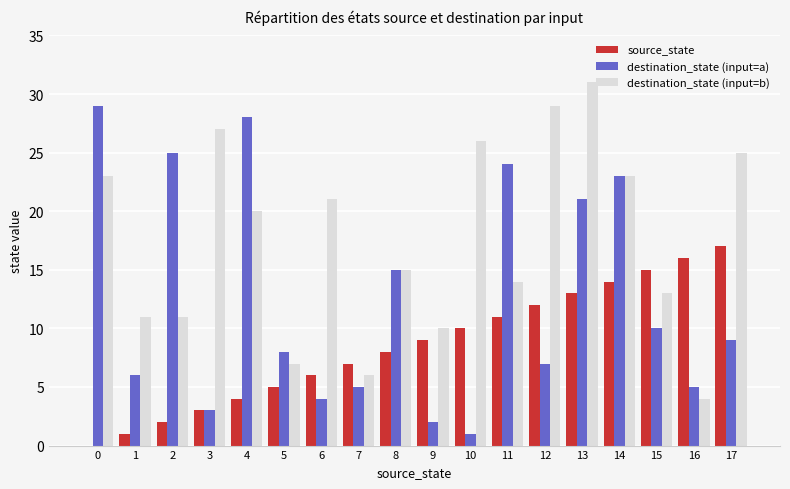

Count the number of categories in the chart.

18